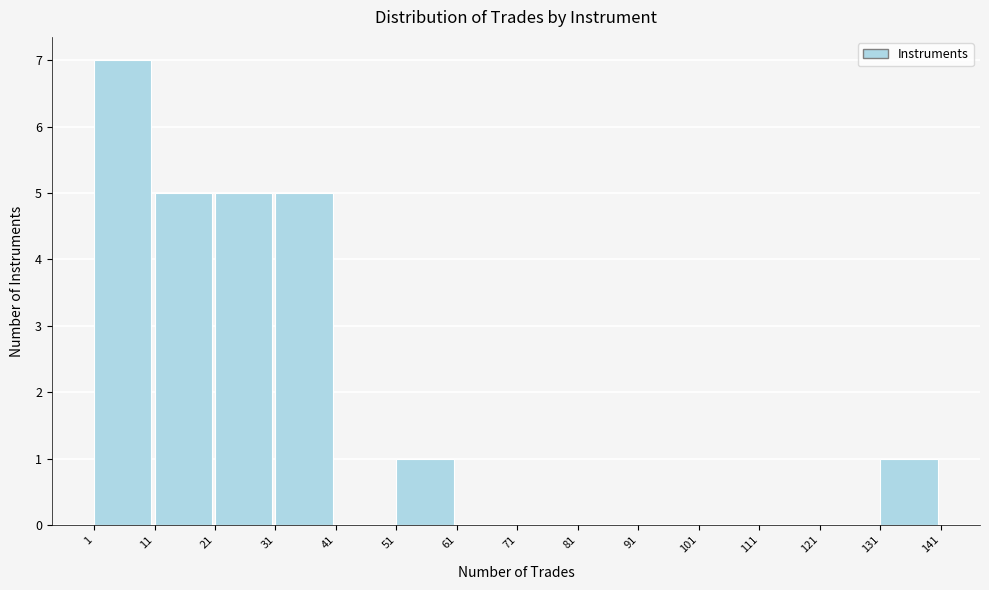

Reading left to right, list every bar in this chart as the range it spans on the x-axis followed by its height. The values are not printed on the chart, so give them approximately, as read against the axis.

1 to 11: 7
11 to 21: 5
21 to 31: 5
31 to 41: 5
41 to 51: 0
51 to 61: 1
61 to 71: 0
71 to 81: 0
81 to 91: 0
91 to 101: 0
101 to 111: 0
111 to 121: 0
121 to 131: 0
131 to 141: 1